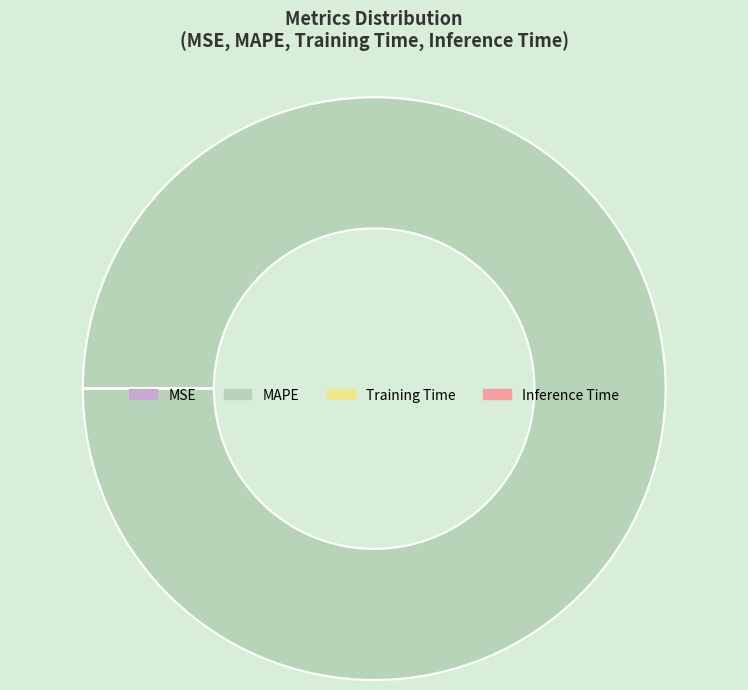

Is there a majority slice in this chart?

Yes